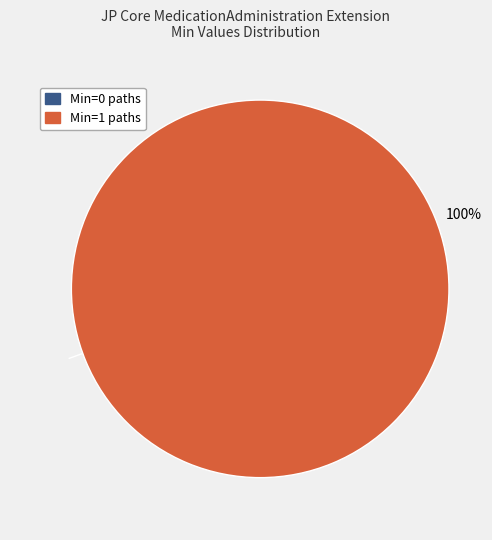

To the nearest percent, what is the average slice percentage?

50%